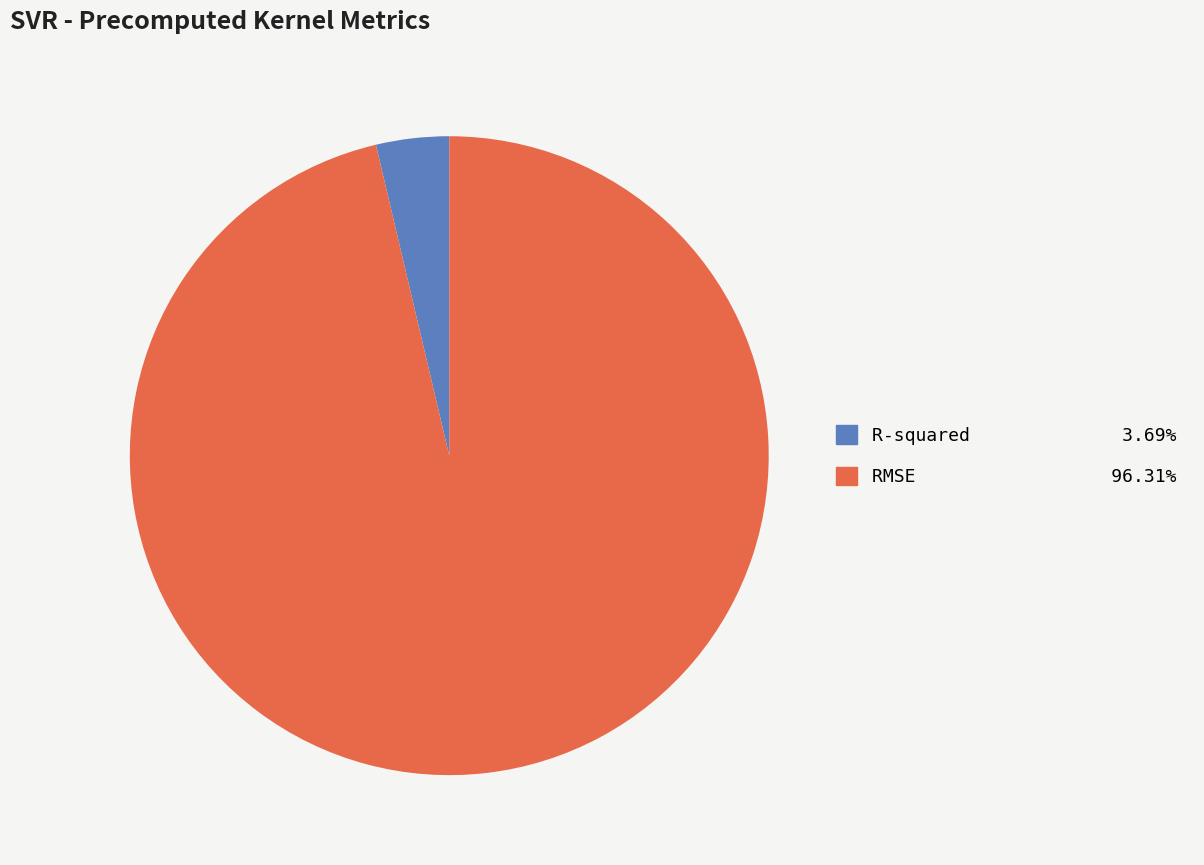

The R-squared slice represents 14% of the pie. True or false?

False